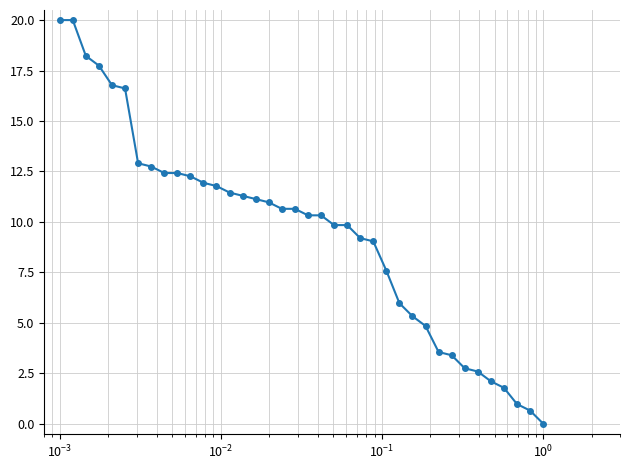

What is the greatest value displayed?

20.0